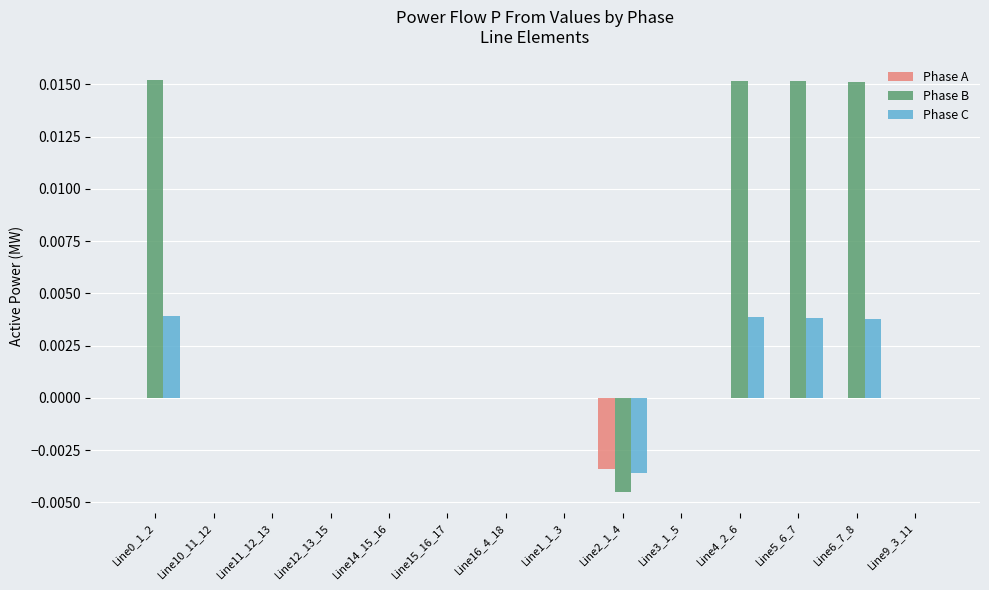

The value of Phase C at Line3_1_5 is 0.0. True or false?

True